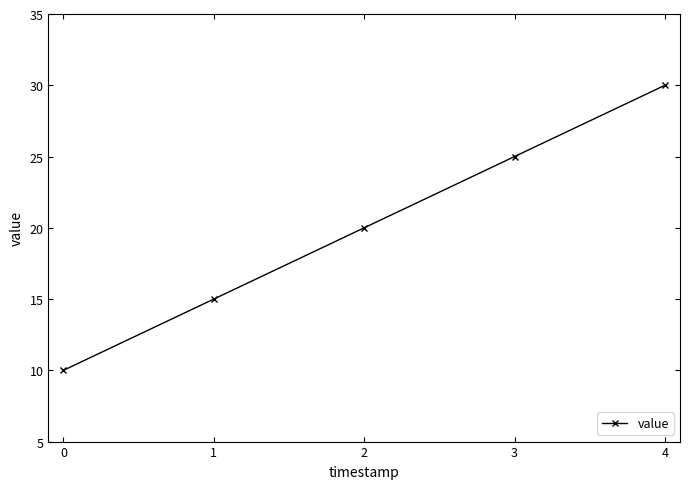

Reading left to right, list all the values displayed in this chart.

10	15	20	25	30